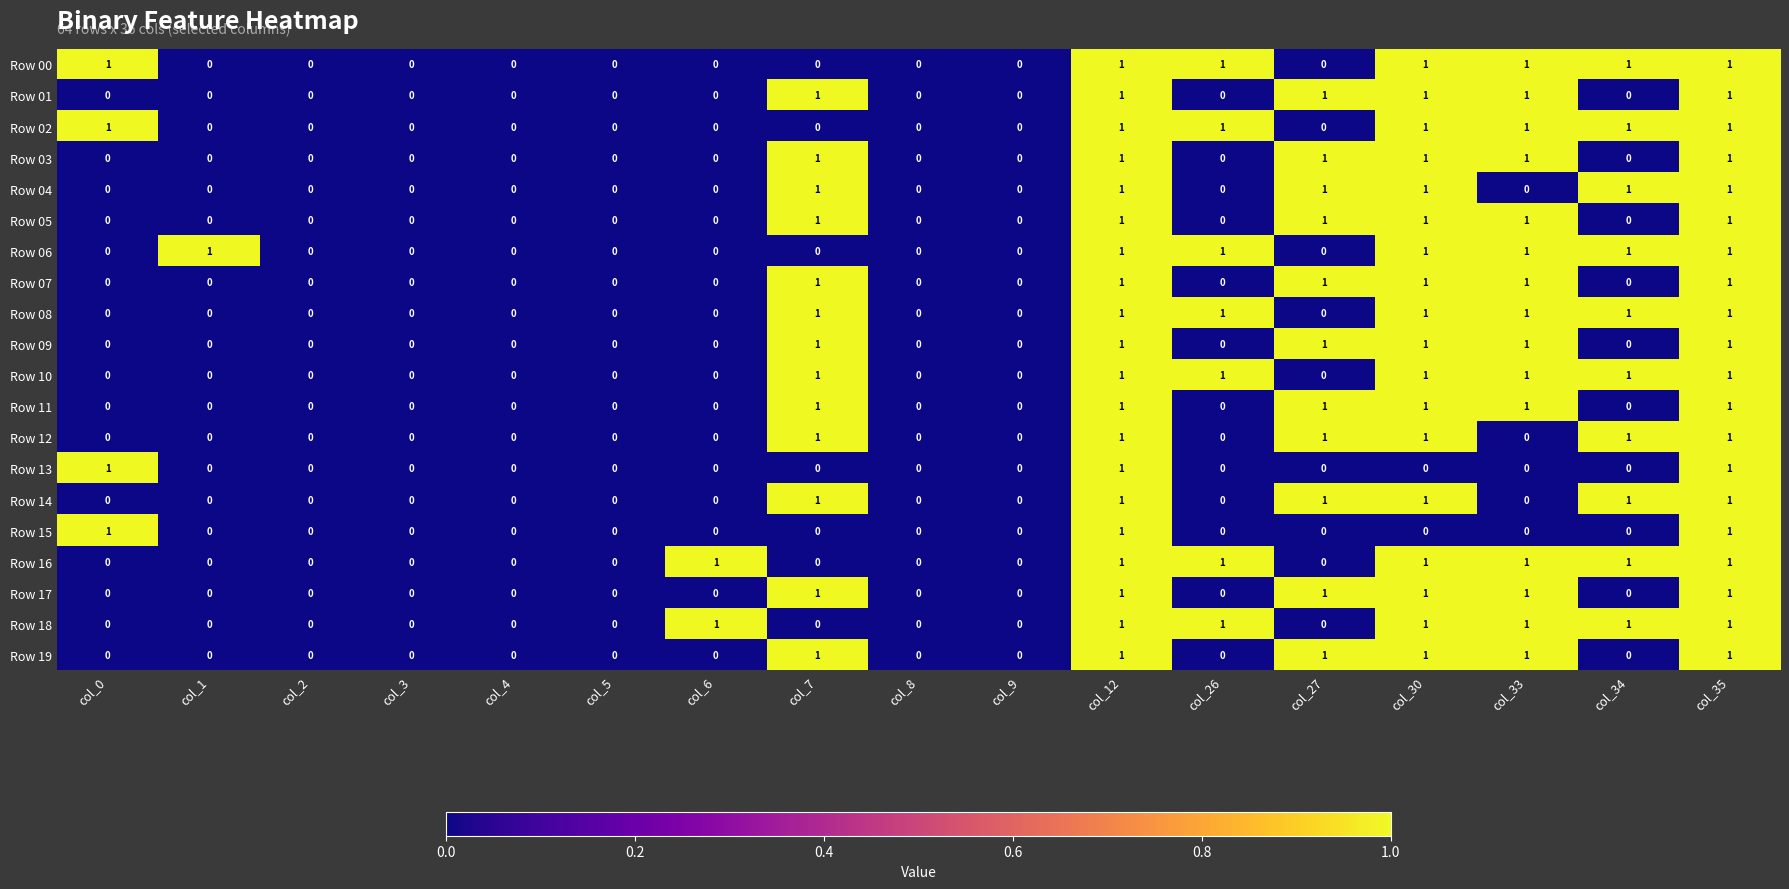

Is the value of Row 17 at col_33 greater than the value of Row 07 at col_34?

Yes